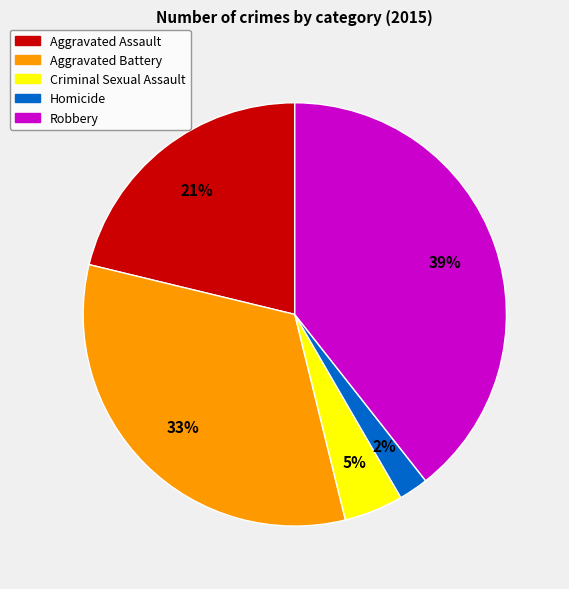

Rank the categories by value from highest to lowest.

Robbery, Aggravated Battery, Aggravated Assault, Criminal Sexual Assault, Homicide